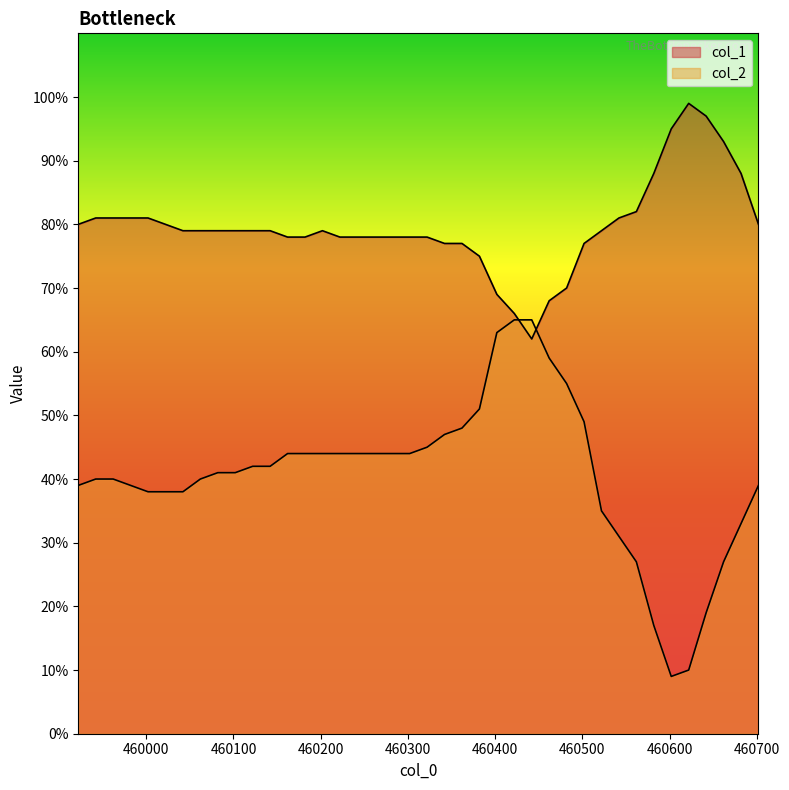

What is the highest value of the col_1 series?

1.0